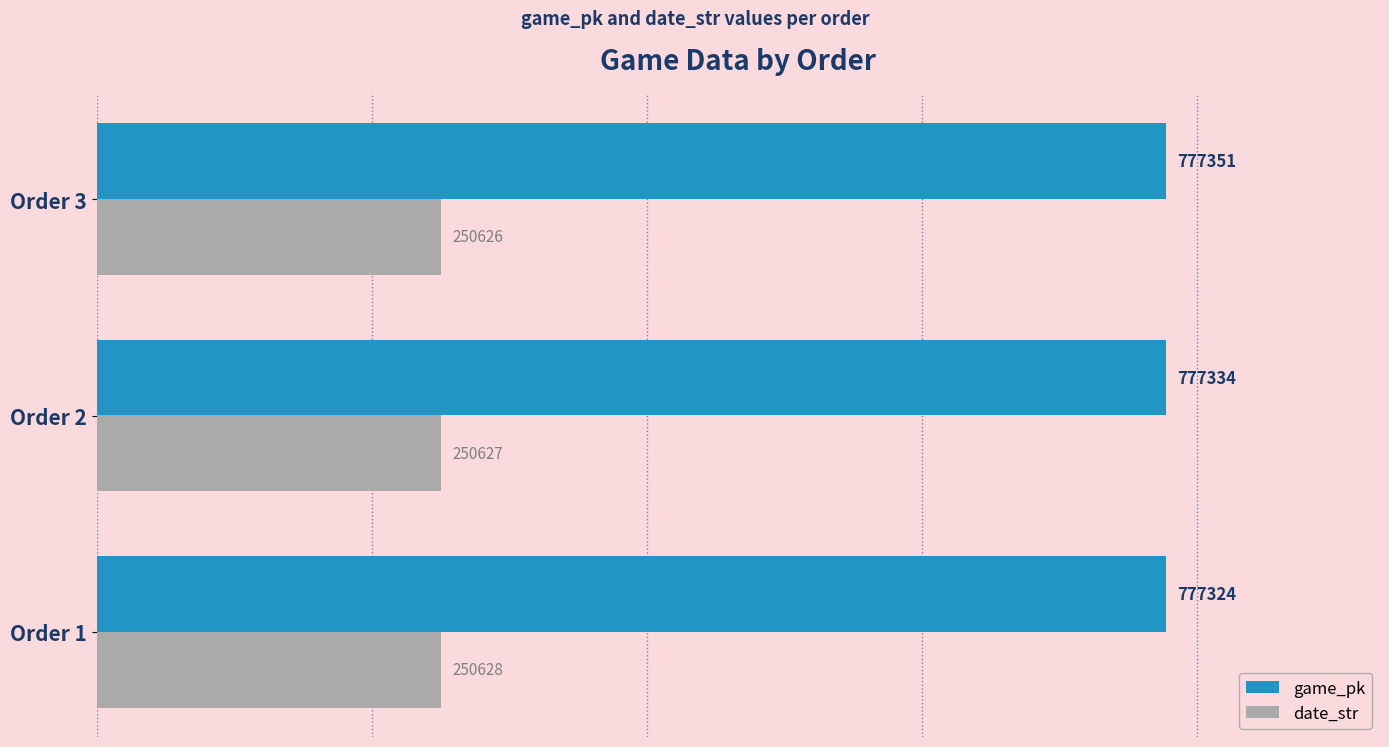

True or false: game_pk has a value of 345714 at Order 1.

False